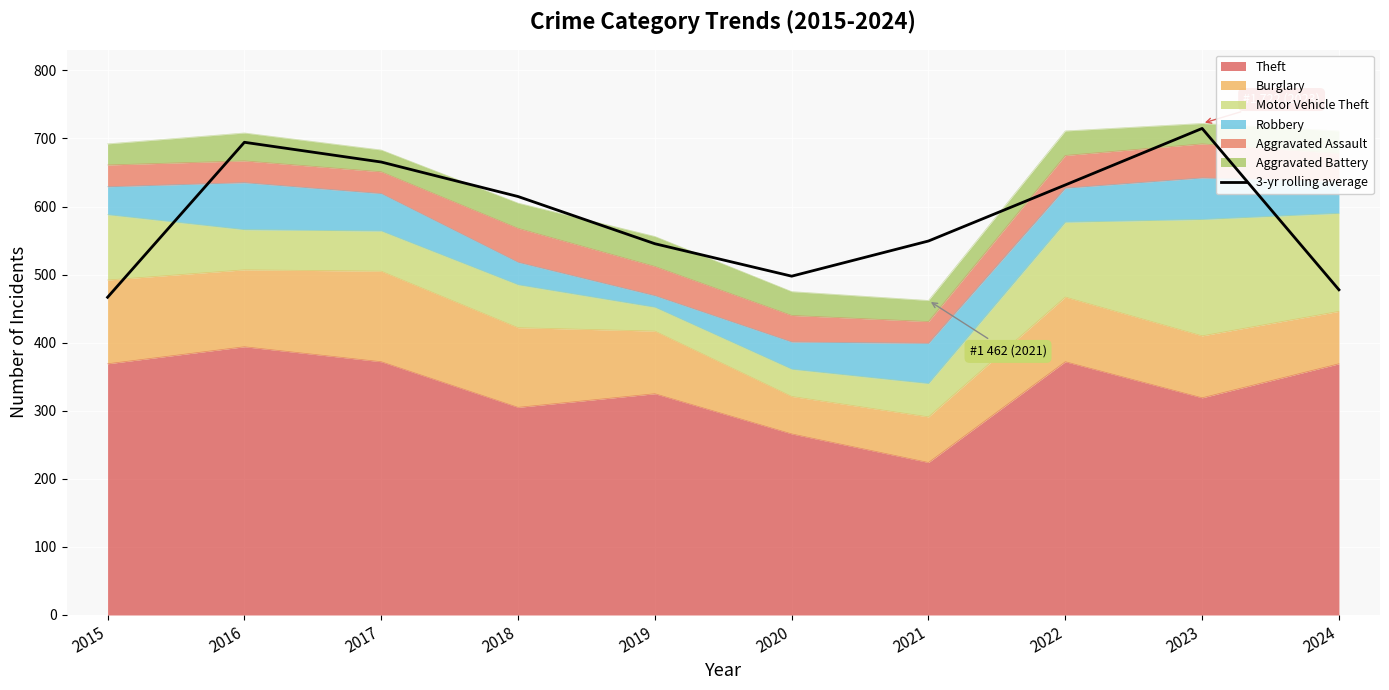

What is the approximate value at 2017?

665.3